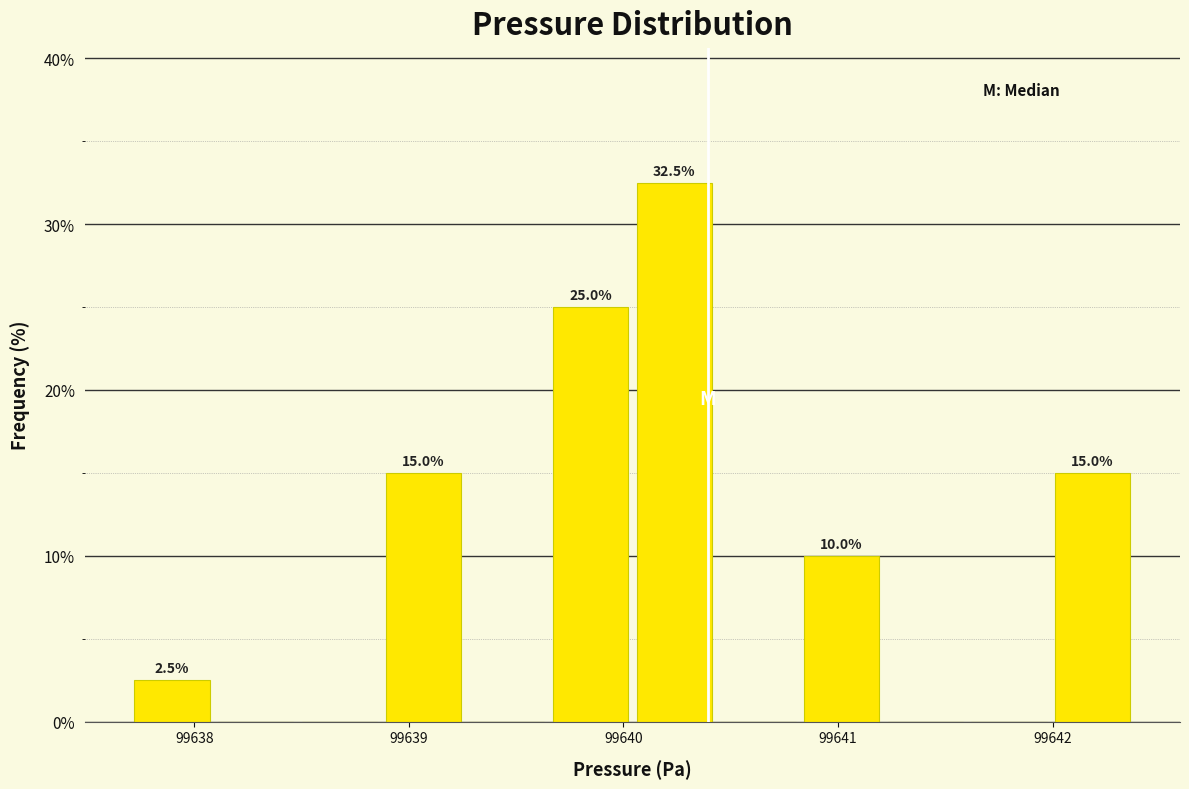

Read against the x-axis, roughly where is the centre of the tallest bar?

99640.2